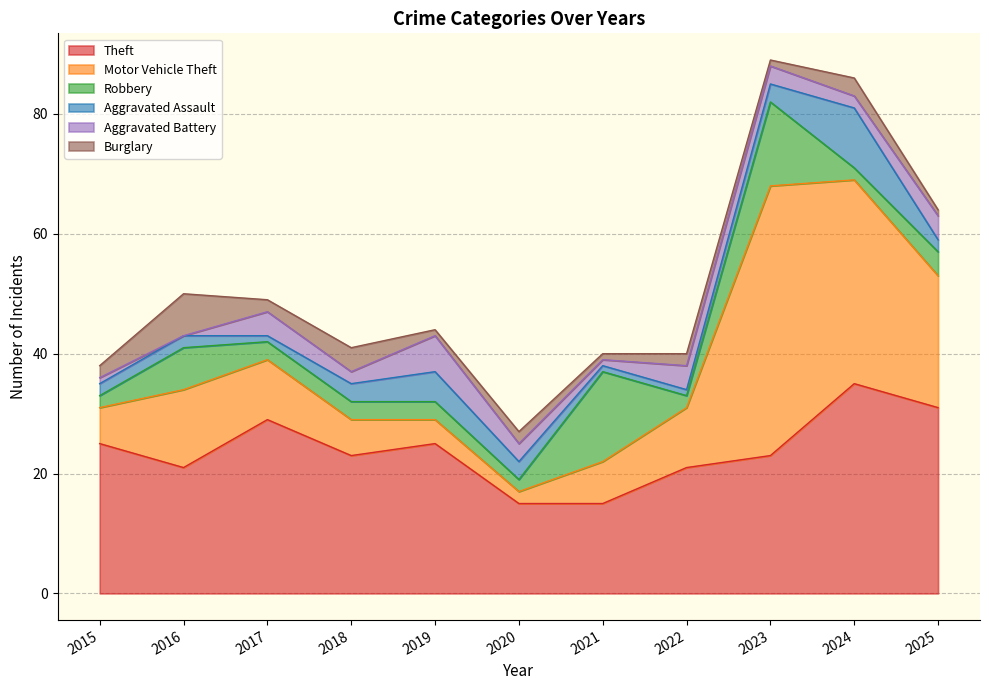

Does the chart display data point markers on the line(s)?

No